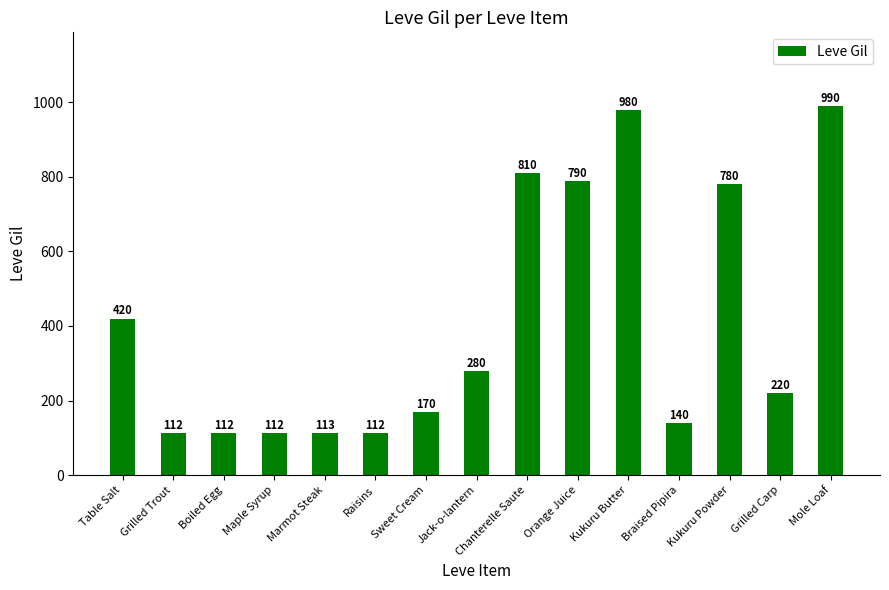

What is the ratio of the value at Orange Juice to the value at Raisins?

7.1